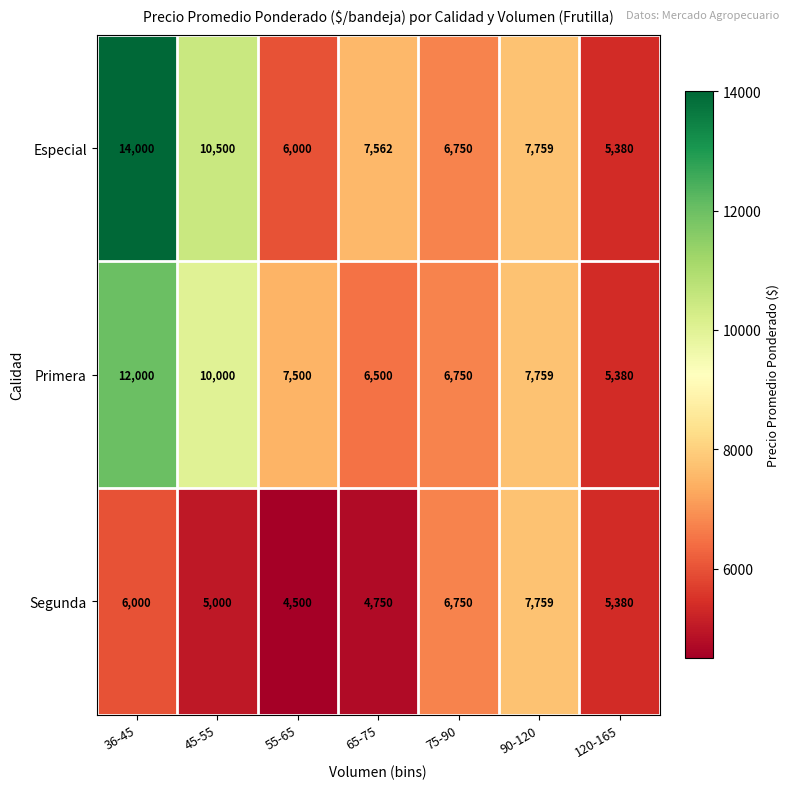

Which category has the lowest value across all series?

55-65